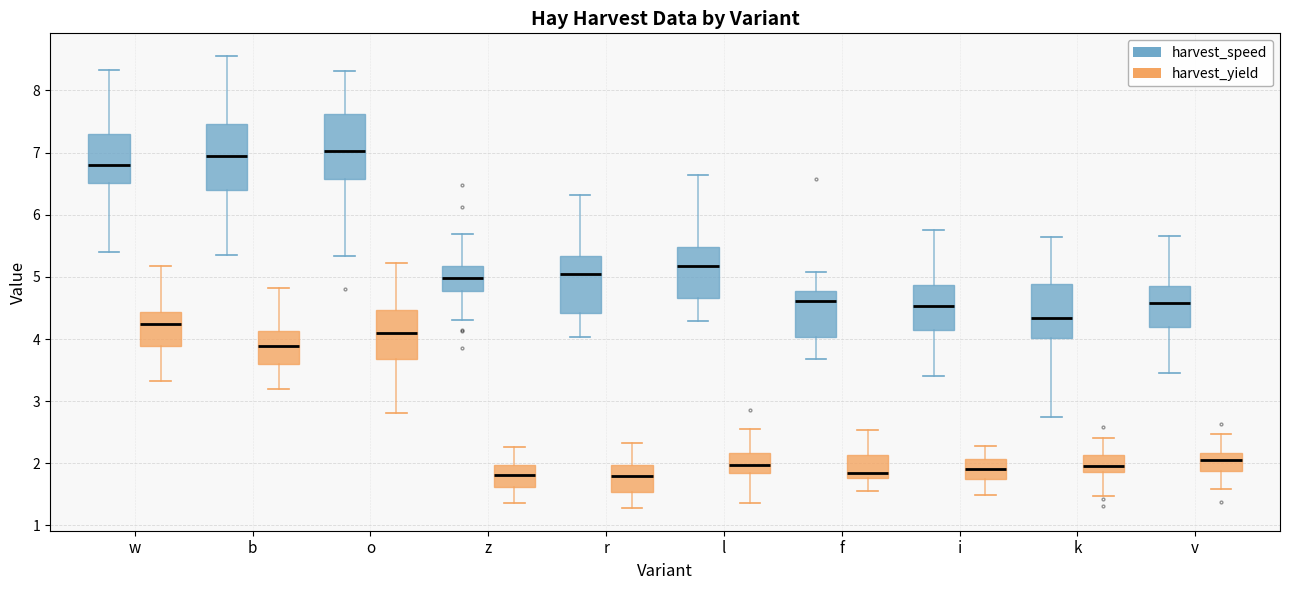

Reading left to right, read every box against the y-axis: the position of its median line, the range the box covers, and the ends of its whiskers. The values are not printed on the chart, so give them approximately, as read against the axis.

w (harvest_speed): median 6.8, box 6.5 to 7.3, whiskers 5.4 to 8.3
w (harvest_yield): median 4.2, box 3.9 to 4.4, whiskers 3.3 to 5.2
b (harvest_speed): median 6.9, box 6.4 to 7.5, whiskers 5.4 to 8.6
b (harvest_yield): median 3.9, box 3.6 to 4.1, whiskers 3.2 to 4.8
o (harvest_speed): median 7.0, box 6.6 to 7.6, whiskers 5.3 to 8.3
o (harvest_yield): median 4.1, box 3.7 to 4.5, whiskers 2.8 to 5.2
z (harvest_speed): median 5.0, box 4.8 to 5.2, whiskers 4.3 to 5.7
z (harvest_yield): median 1.8, box 1.6 to 2.0, whiskers 1.4 to 2.3
r (harvest_speed): median 5.1, box 4.4 to 5.3, whiskers 4.0 to 6.3
r (harvest_yield): median 1.8, box 1.5 to 2.0, whiskers 1.3 to 2.3
l (harvest_speed): median 5.2, box 4.7 to 5.5, whiskers 4.3 to 6.6
l (harvest_yield): median 2.0, box 1.8 to 2.2, whiskers 1.4 to 2.6
f (harvest_speed): median 4.6, box 4.0 to 4.8, whiskers 3.7 to 5.1
f (harvest_yield): median 1.8 (just above the box's lower edge), box 1.8 to 2.1, whiskers 1.6 to 2.5
i (harvest_speed): median 4.5, box 4.1 to 4.9, whiskers 3.4 to 5.7
i (harvest_yield): median 1.9, box 1.7 to 2.1, whiskers 1.5 to 2.3
k (harvest_speed): median 4.3, box 4.0 to 4.9, whiskers 2.7 to 5.6
k (harvest_yield): median 1.9 (just above the box's lower edge), box 1.9 to 2.1, whiskers 1.5 to 2.4
v (harvest_speed): median 4.6, box 4.2 to 4.9, whiskers 3.4 to 5.7
v (harvest_yield): median 2.1, box 1.9 to 2.2, whiskers 1.6 to 2.5